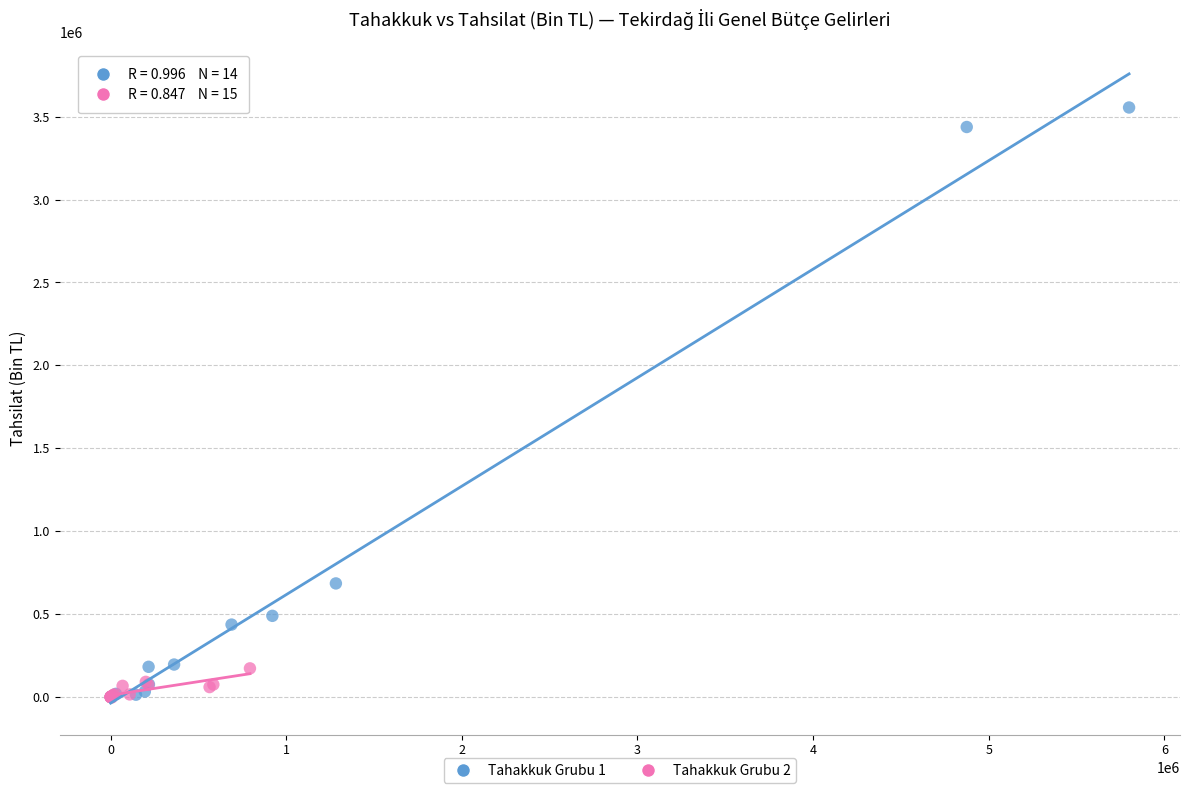

Which series has the widest spread of Y values?

Tahakkuk Grubu 1